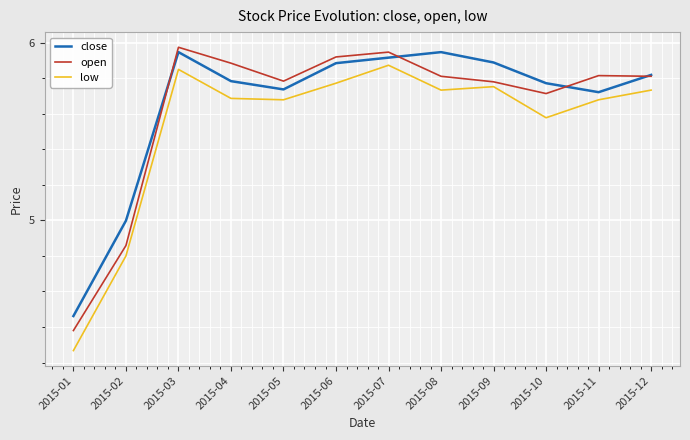

At which category does the chart reach its minimum across all series?

2015-01